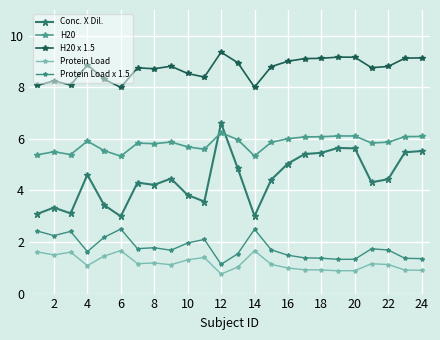

Does the chart have visible grid lines?

Yes